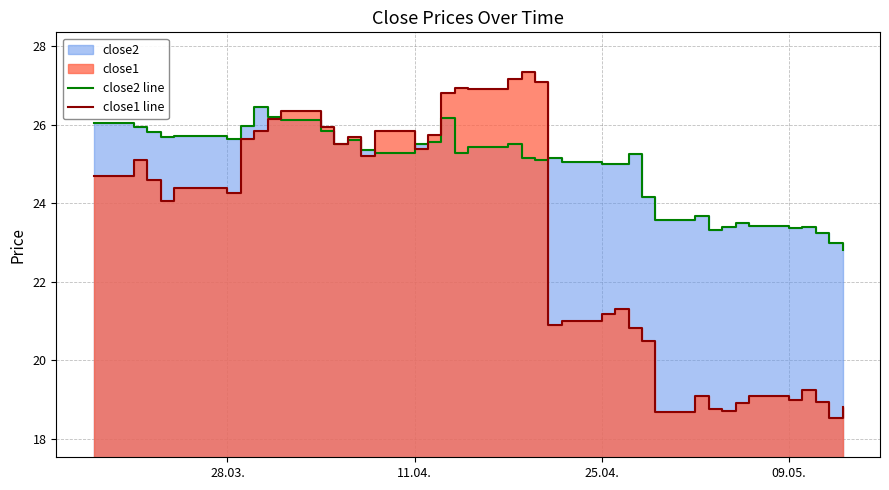

Does the chart display data point markers on the line(s)?

No